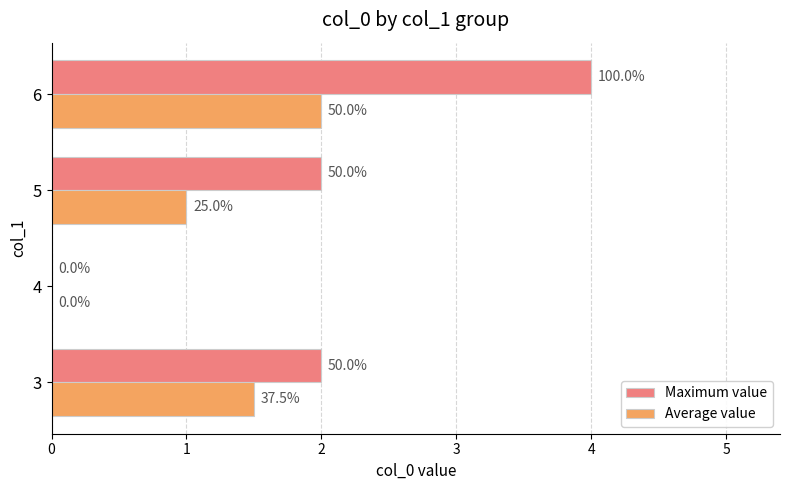

What are all the series names shown in the legend?

Maximum value, Average value